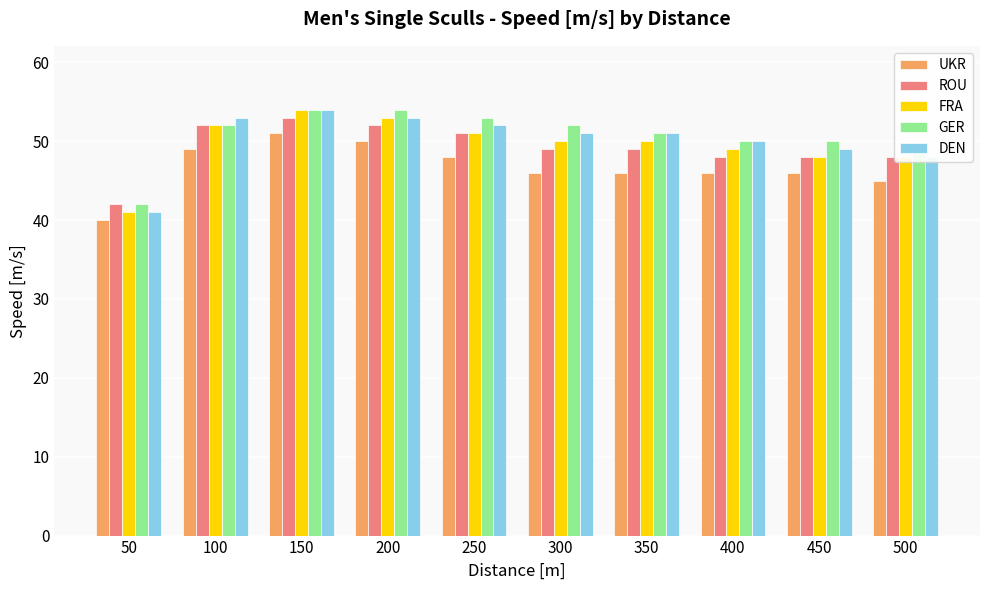

At which label does FRA reach its minimum?

50